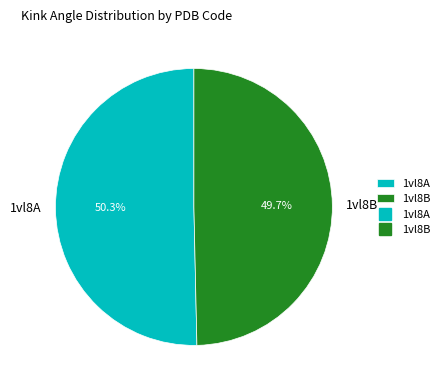

Rank the categories by value from highest to lowest.

1vl8A, 1vl8B